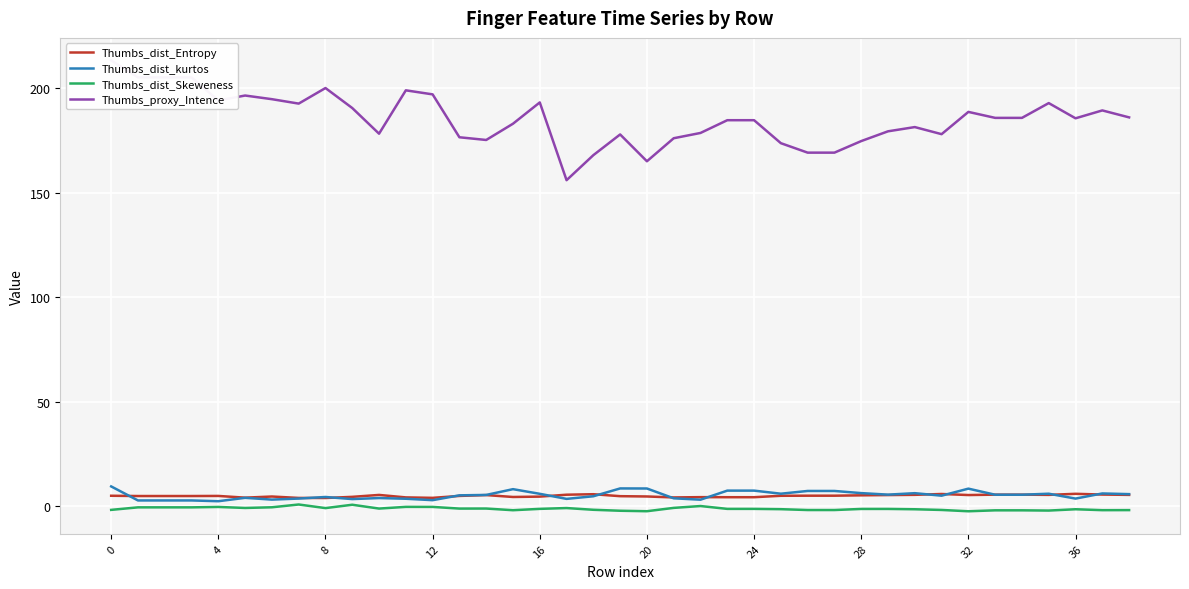

True or false: Thumbs_proxy_Intence and Thumbs_dist_kurtos cross at least once.

False